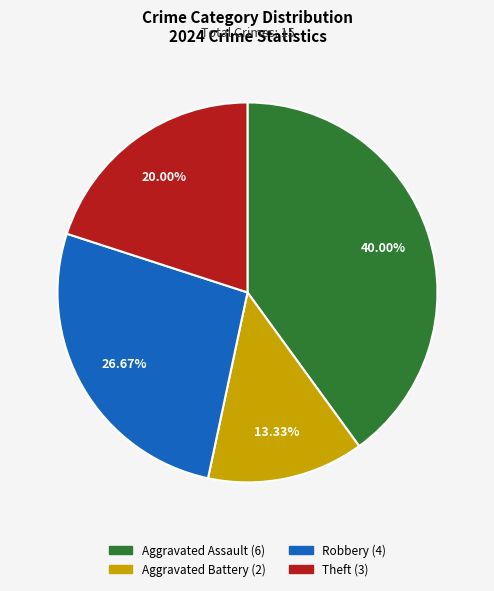

Count the number of slices in the pie.

4